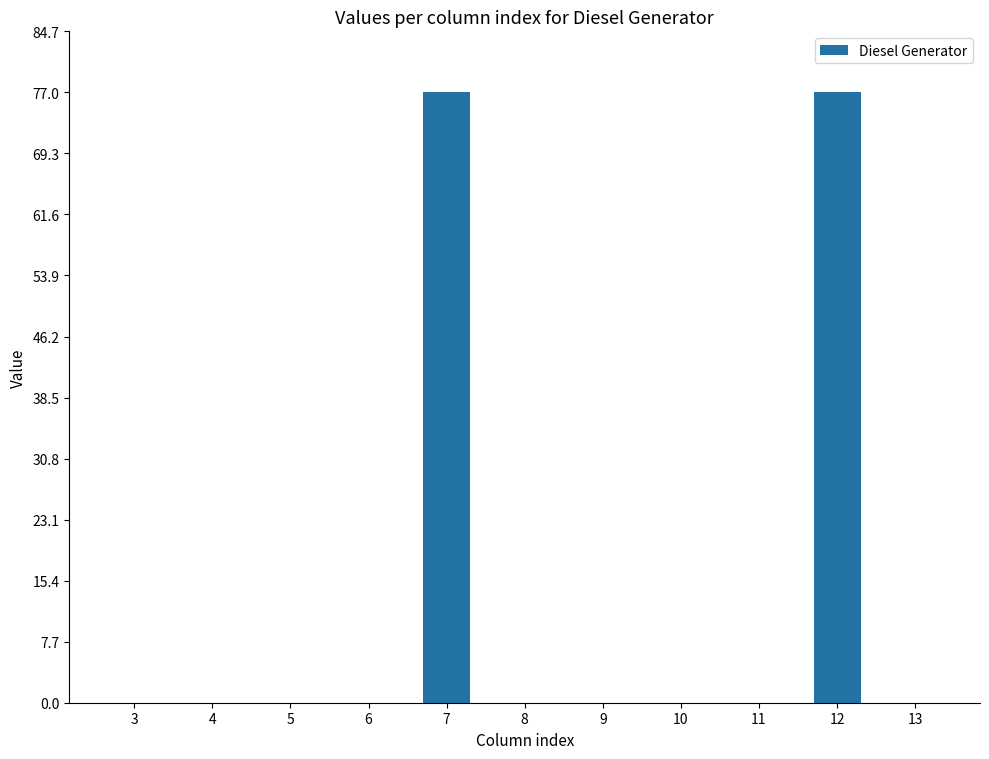

Which has a higher value, 11 or 7?

7